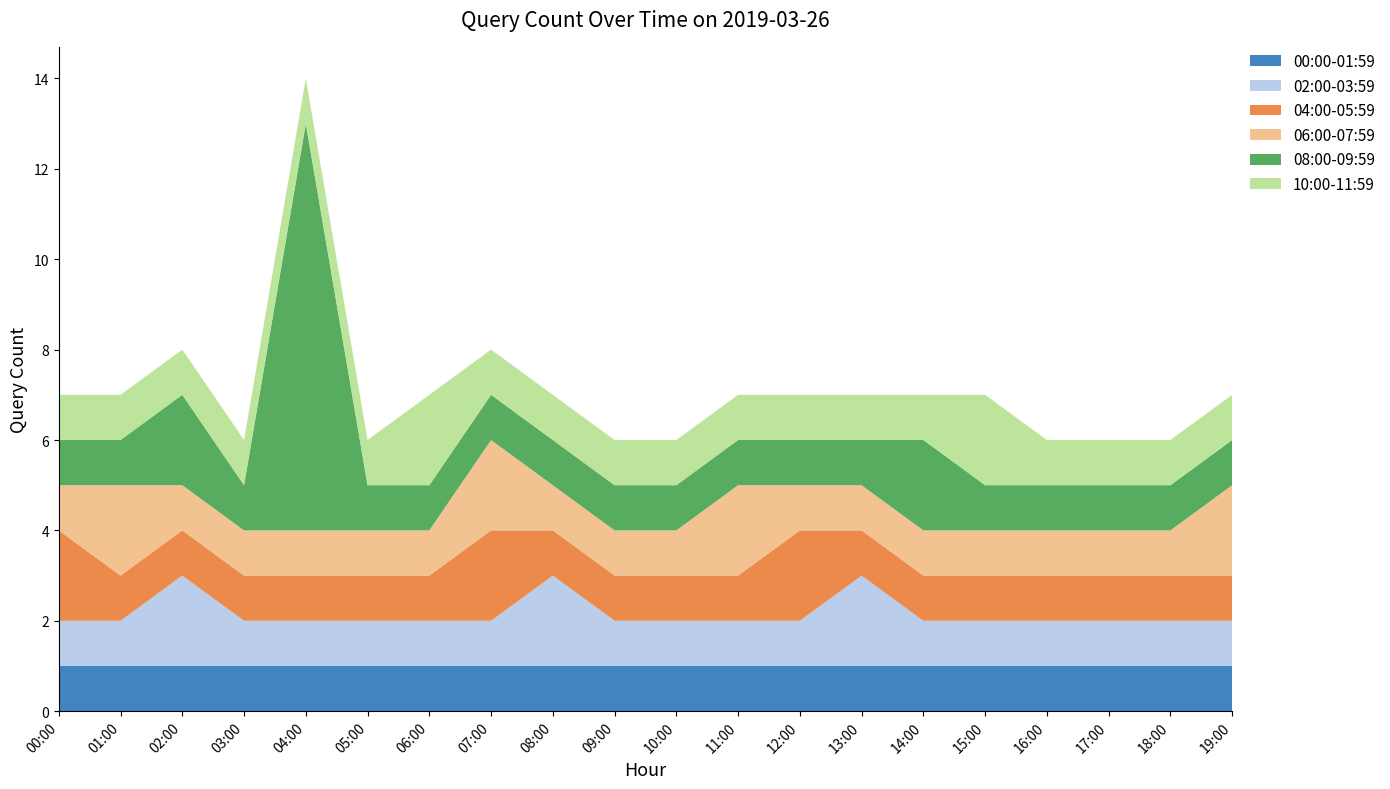

Reading left to right, list all the values displayed in this chart.

00:00-01:59: 1	1	1	1	1	1	1	1	1	1	1	1	1	1	1	1	1	1	1	1
02:00-03:59: 1	1	2	1	1	1	1	1	2	1	1	1	1	2	1	1	1	1	1	1
04:00-05:59: 2	1	1	1	1	1	1	2	1	1	1	1	2	1	1	1	1	1	1	1
06:00-07:59: 1	2	1	1	1	1	1	2	1	1	1	2	1	1	1	1	1	1	1	2
08:00-09:59: 1	1	2	1	9	1	1	1	1	1	1	1	1	1	2	1	1	1	1	1
10:00-11:59: 1	1	1	1	1	1	2	1	1	1	1	1	1	1	1	2	1	1	1	1